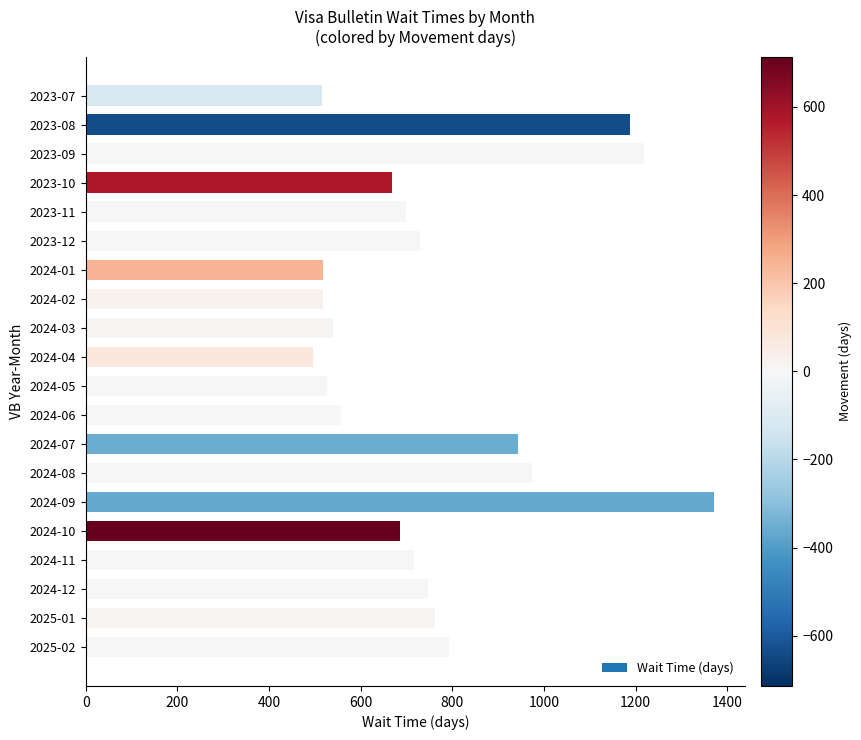

What is the smallest value displayed?

496